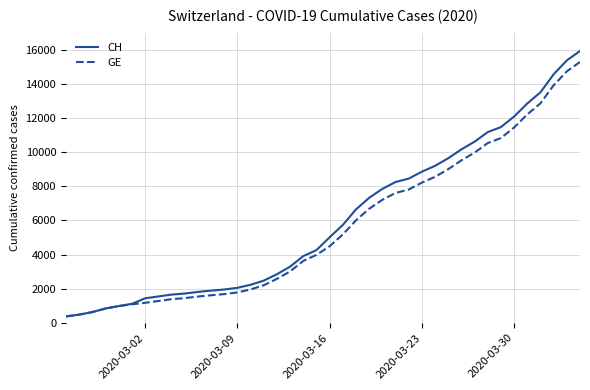

Does the chart display data point markers on the line(s)?

No